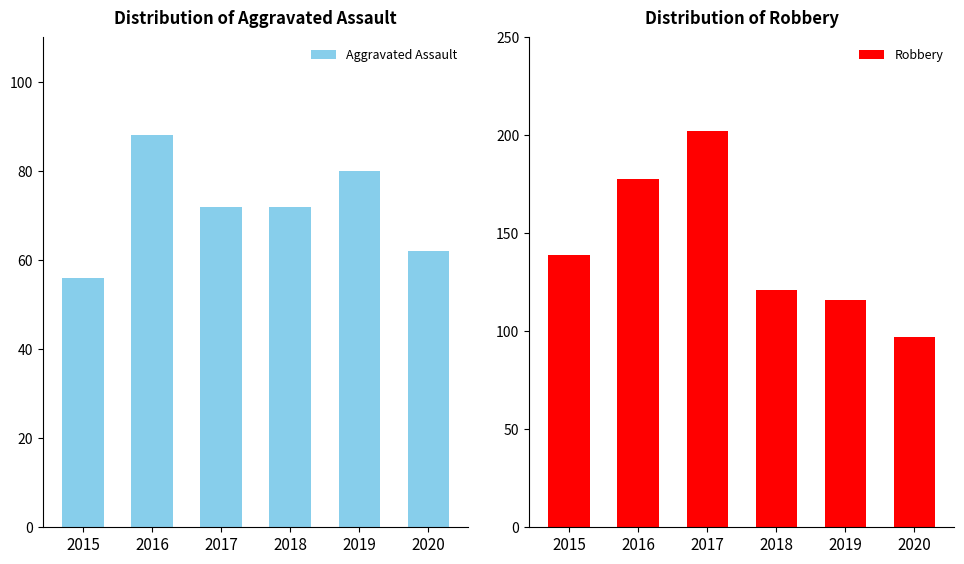

Which series has the largest total across all categories?

Robbery